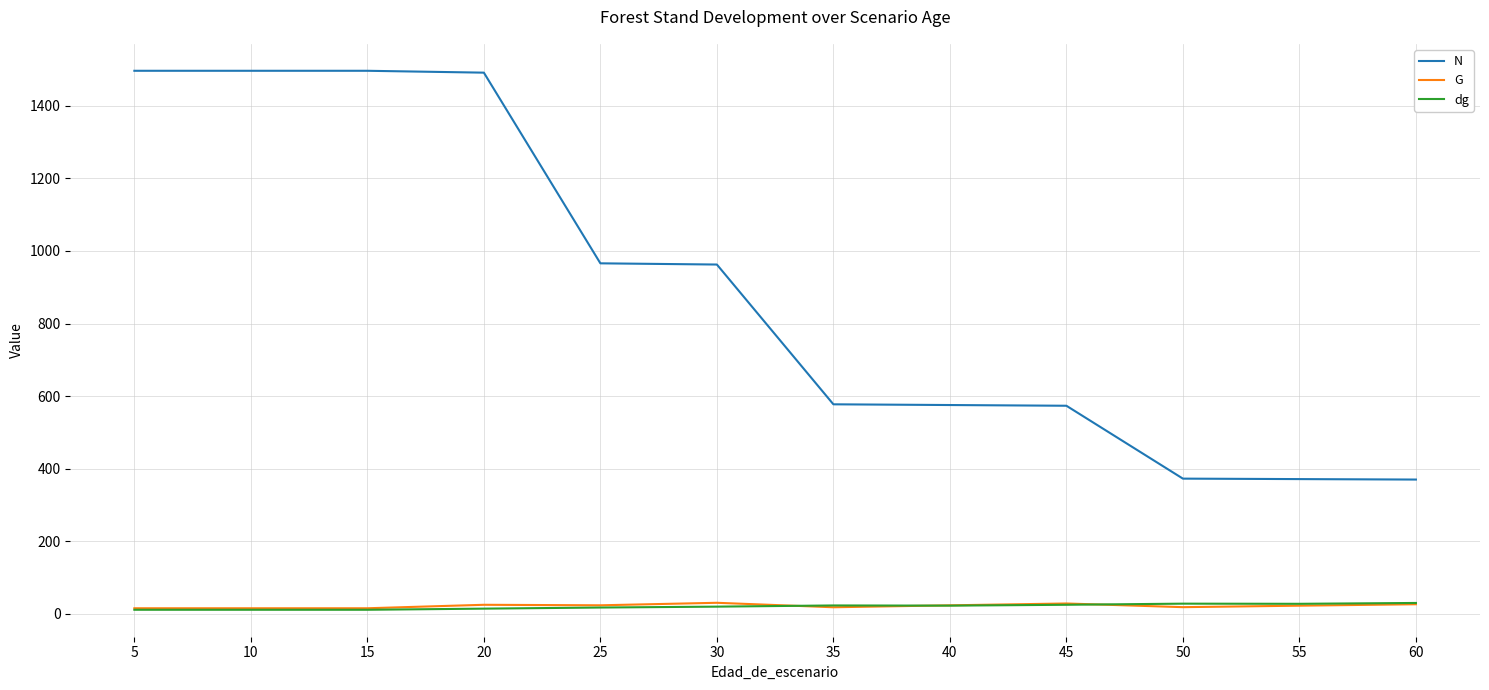

Is the value of G at 20 greater than the value of N at 45?

No